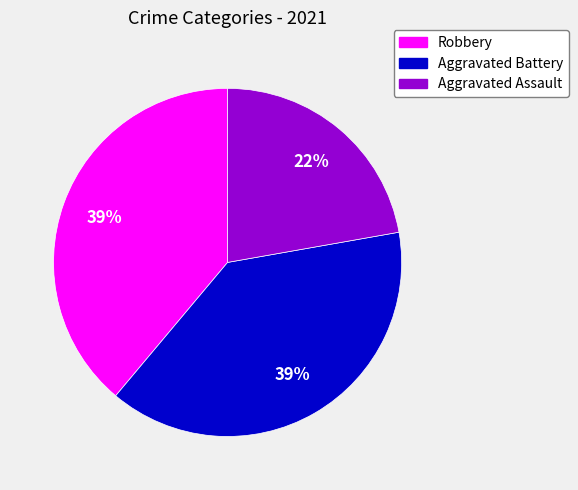

To the nearest percent, what portion does Robbery represent?

39%